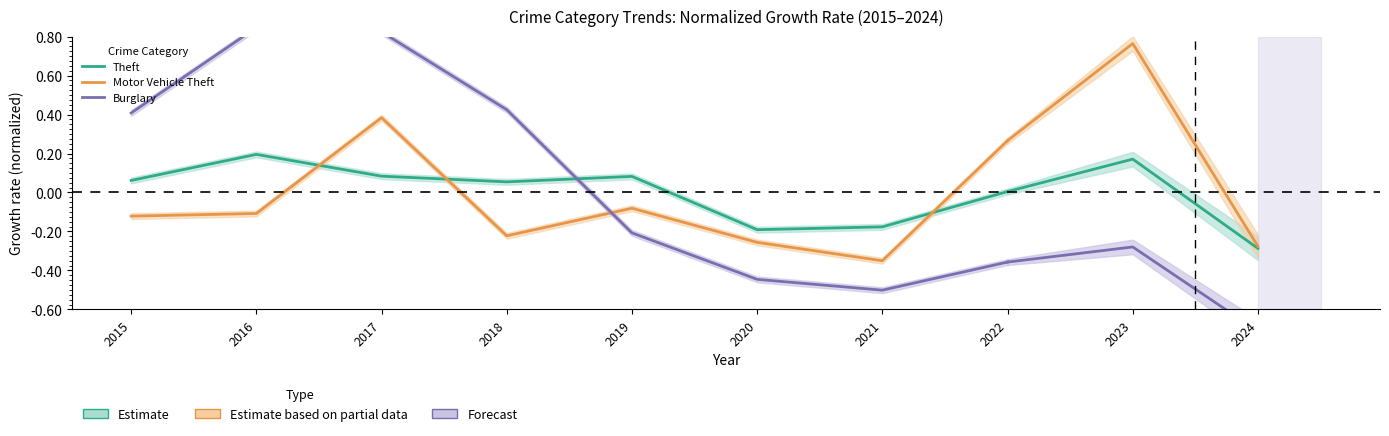

Where does the Theft series first go above 0?

2015